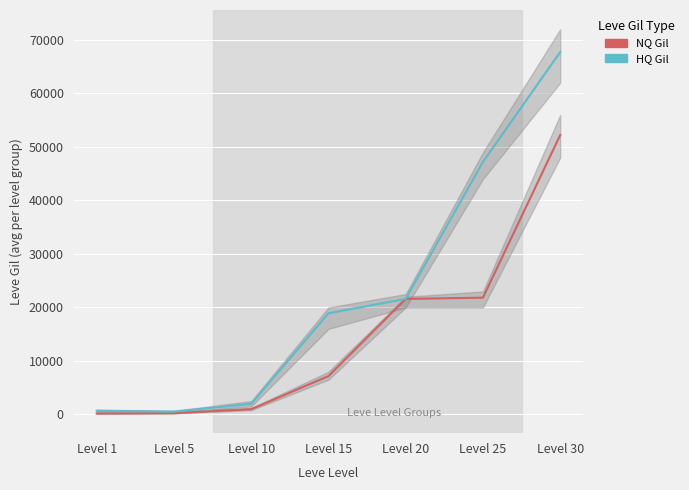

True or false: HQ Gil and NQ Gil intersect in this chart.

False